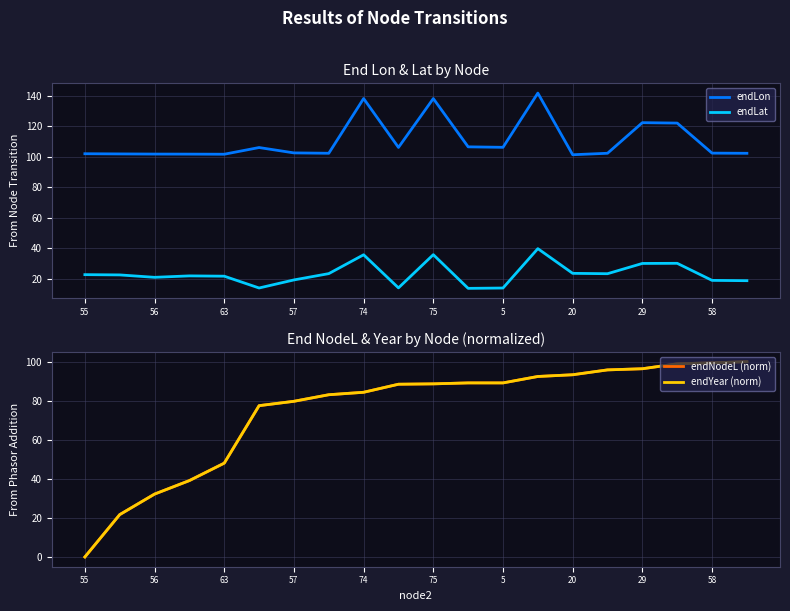

True or false: endLat and endLon intersect in this chart.

False